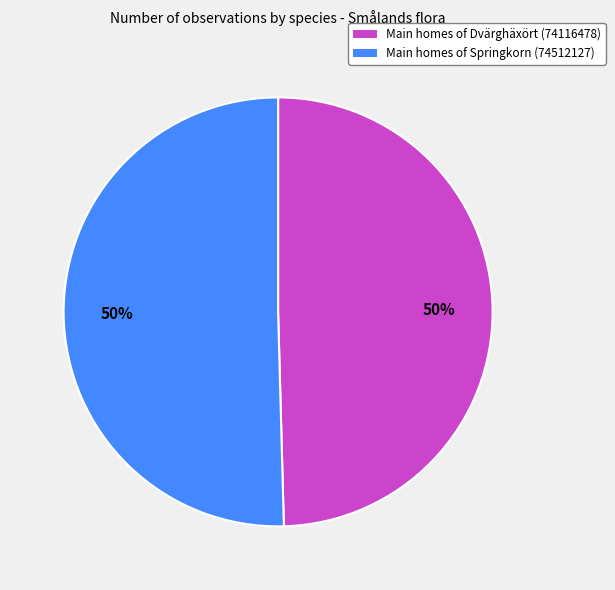

True or false: Main homes of Dvärghäxört (74116478) accounts for 50% of the total.

True